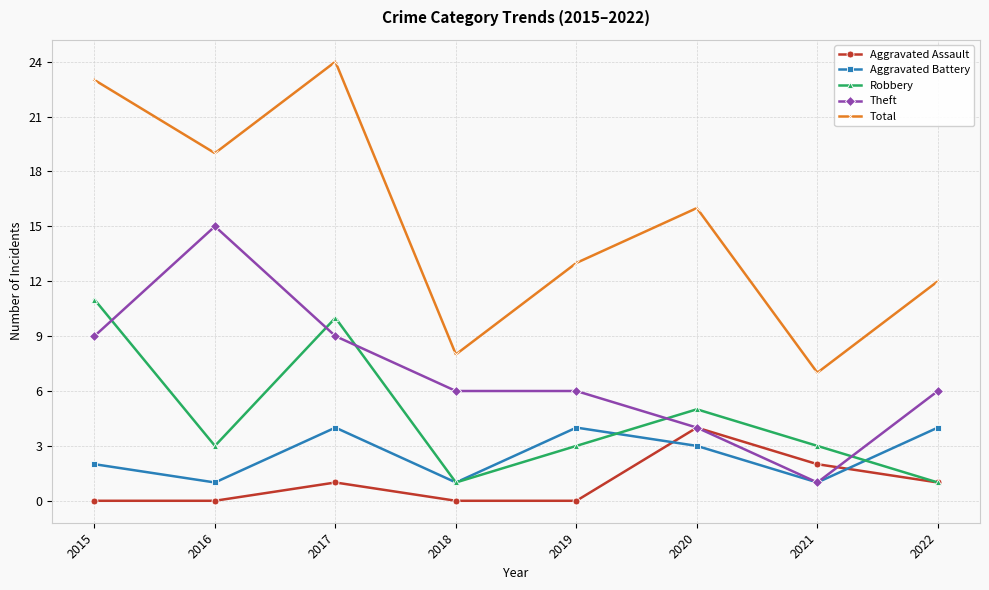

Which series has the largest range (max minus min)?

Total